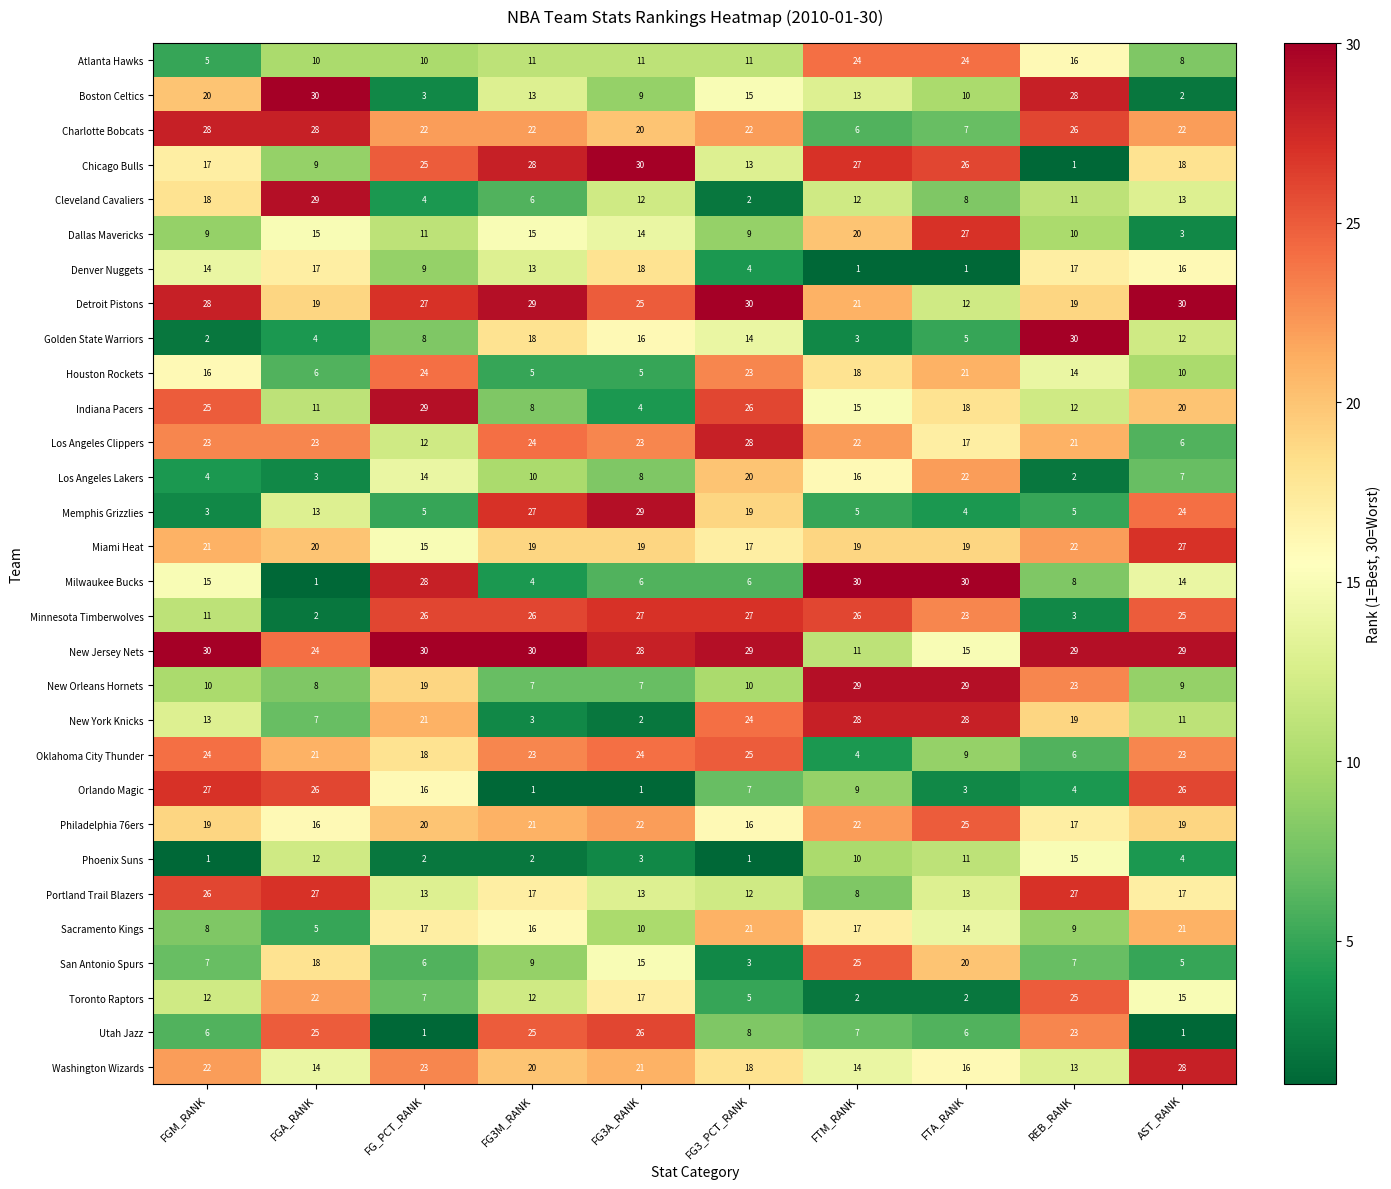

What value does the Los Angeles Clippers series have at REB_RANK?

21